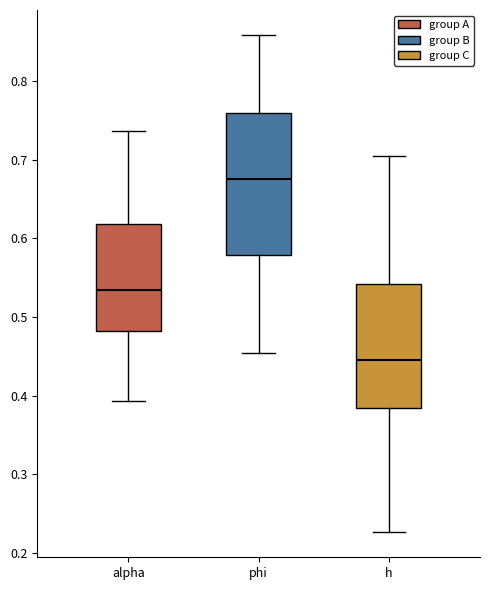

Where does the median line of the box for h sit on the y-axis? The values are not printed on the chart, so give them approximately, as read against the axis.

0.44